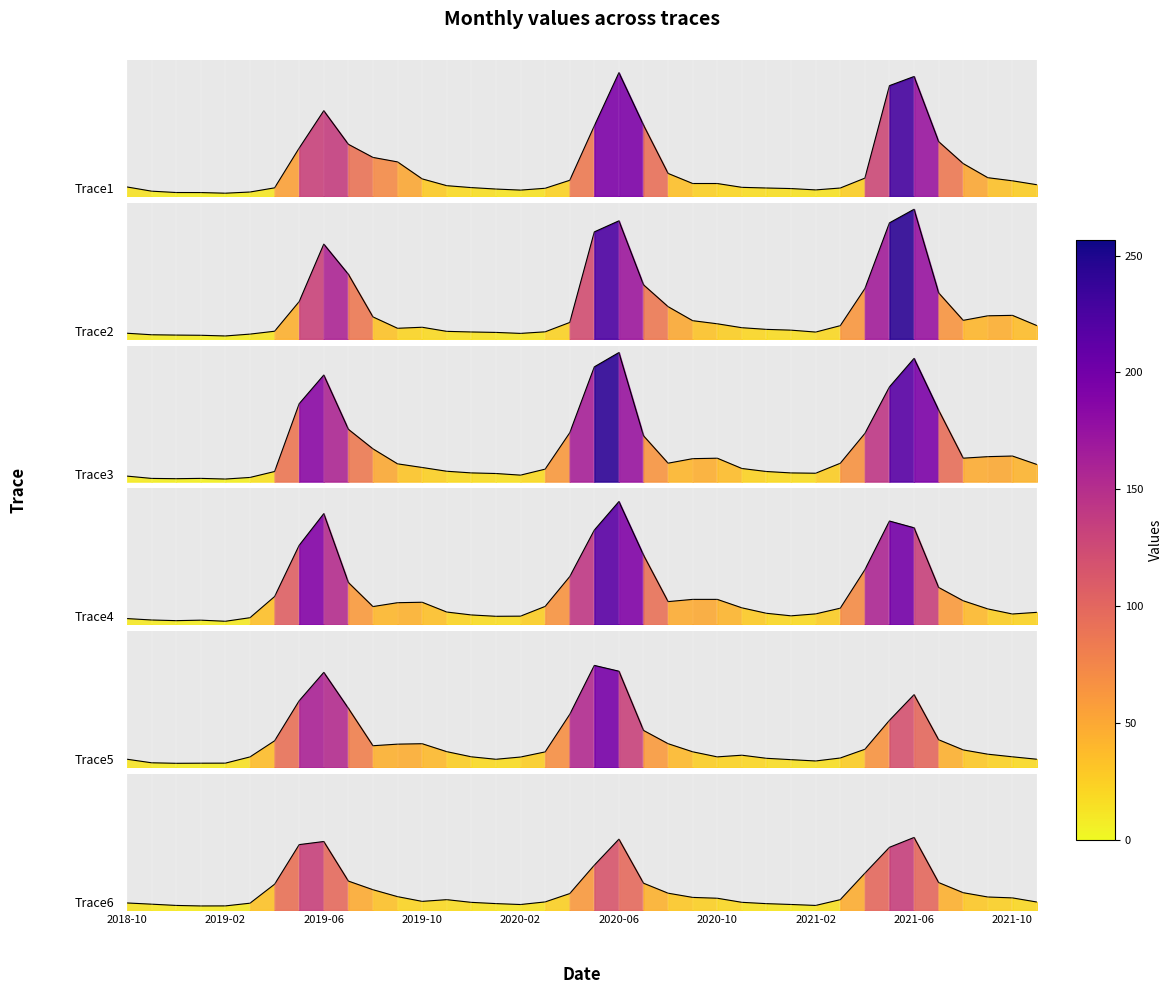

At which category does Trace5 reach its first local valley?

2018-12